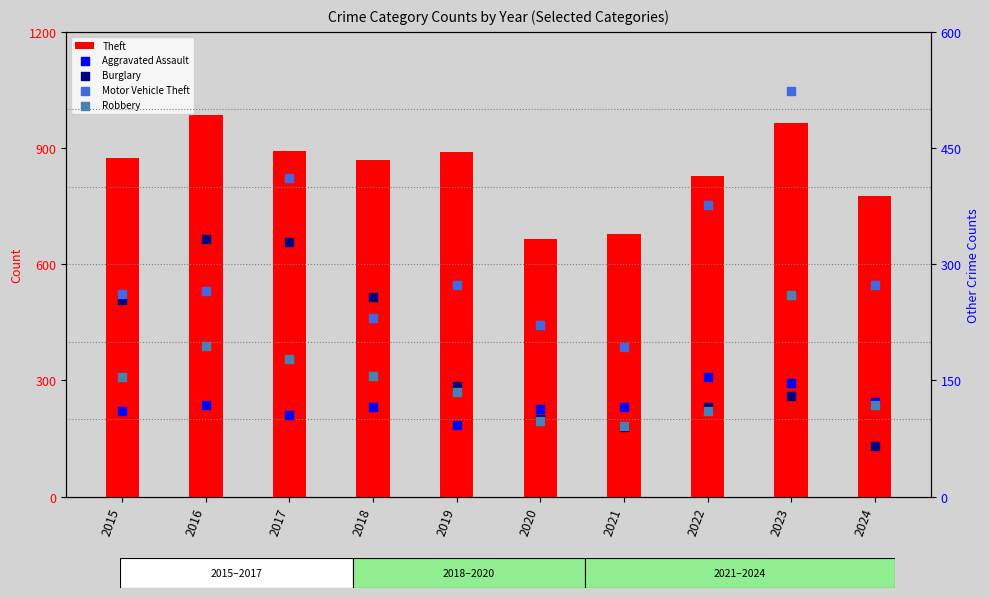

Which series contains the highest Y value?

Theft